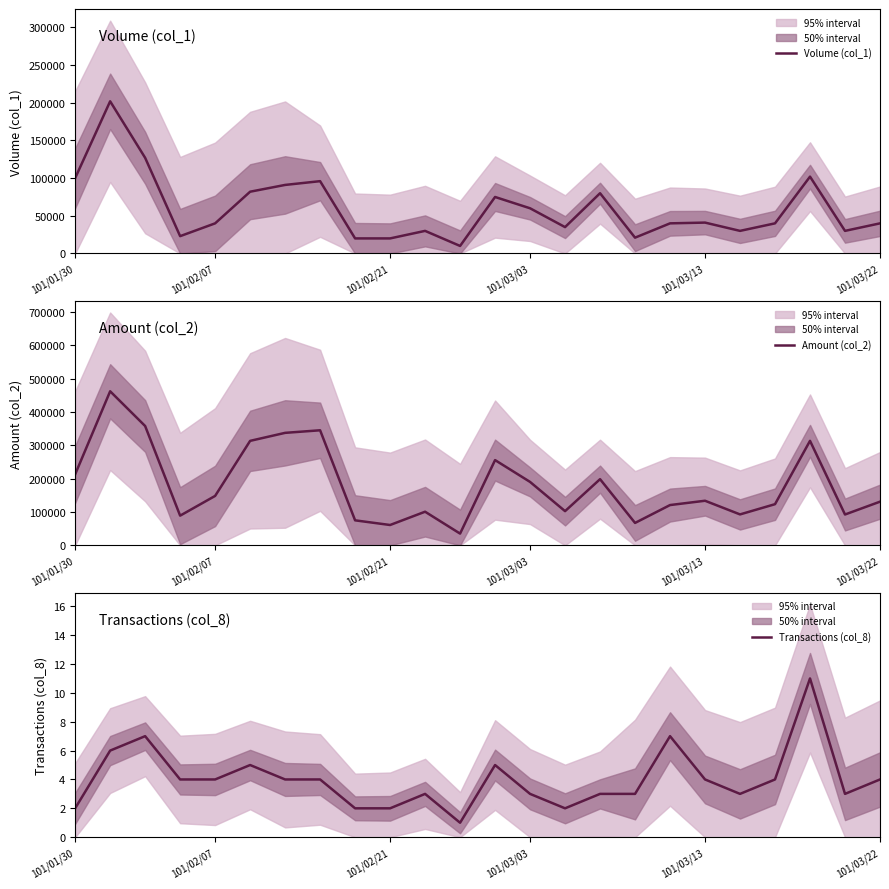

What is the maximum value for Transactions (col_8)?

11